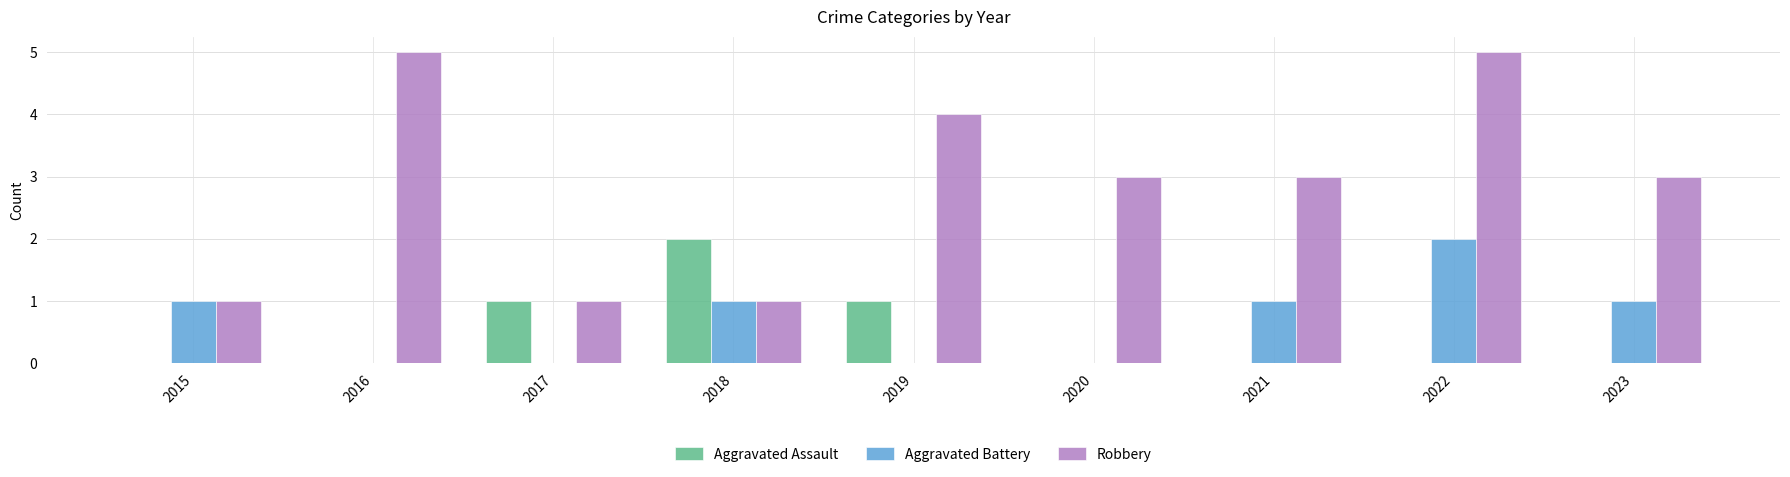

The value of Robbery at 2023 is 1. True or false?

False